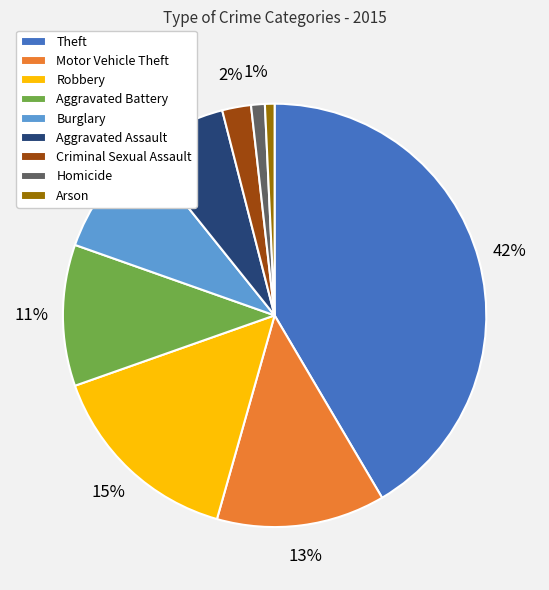

To the nearest percent, what is the difference between the largest and smallest slice percentages?

41%